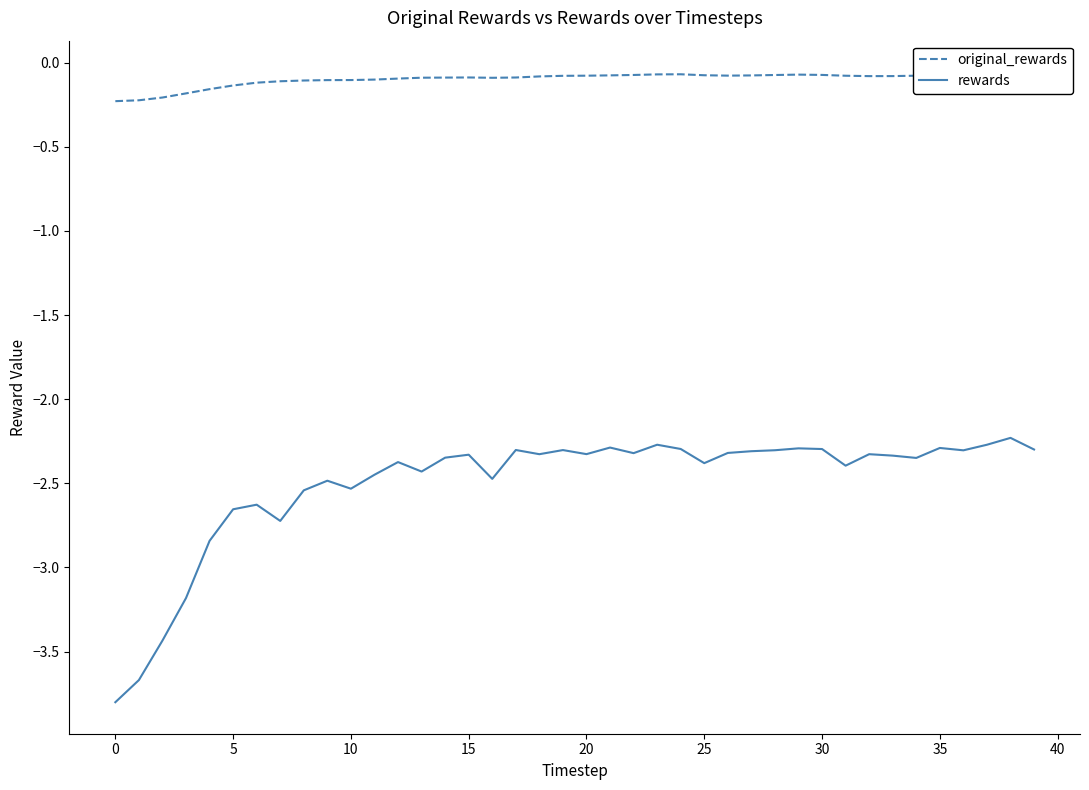

True or false: rewards and original_rewards cross at least once.

False